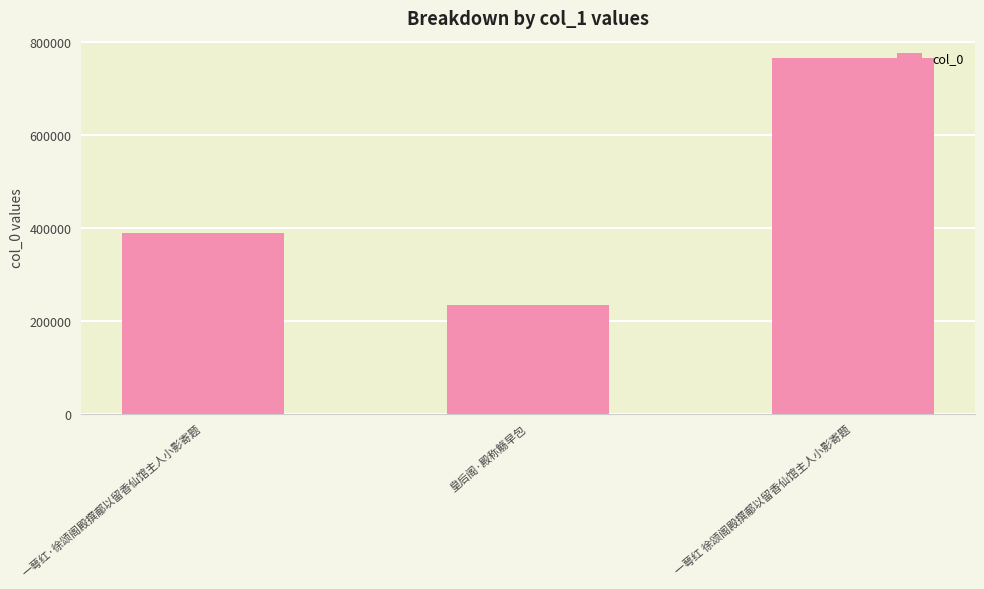

What is the value of the 2nd bar from the left?

233998